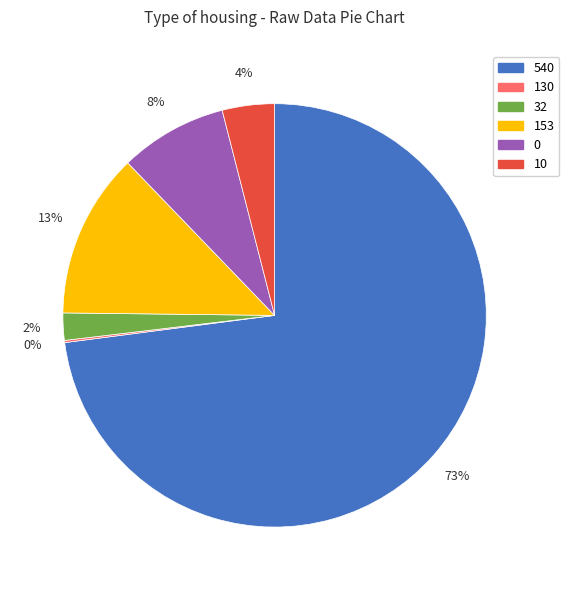

Which category has the biggest portion of the pie?

540